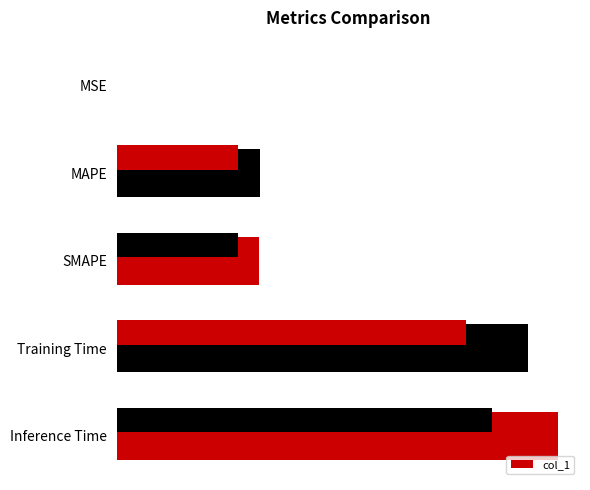

How many distinct data groups are displayed?

1